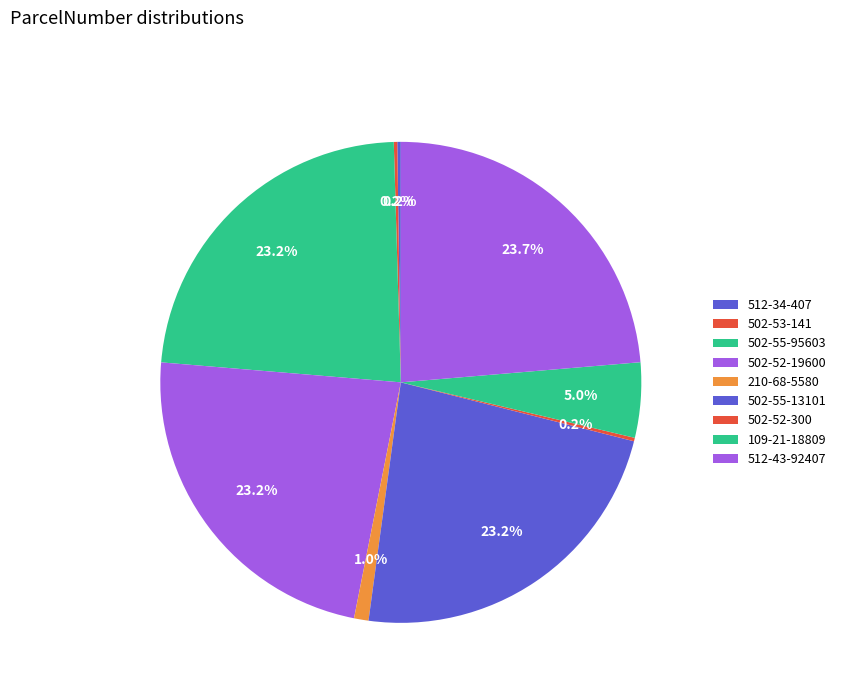

What is the change in value from 502-55-95603 to 210-68-5580?

-4814910023